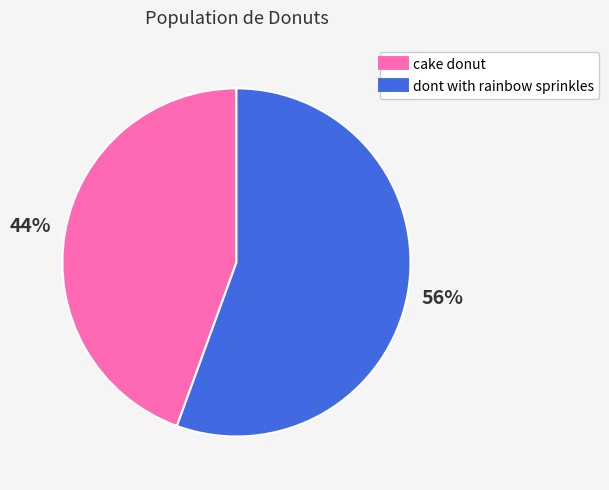

To the nearest percent, what percentage of the pie is dont with rainbow sprinkles?

56%